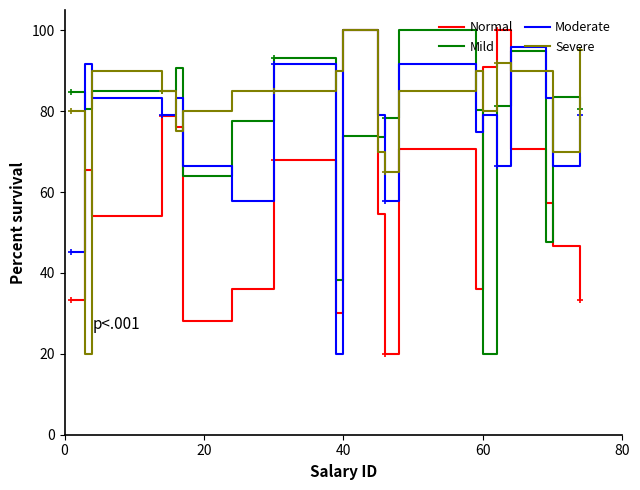

How many values in the Moderate series are below 78?

8